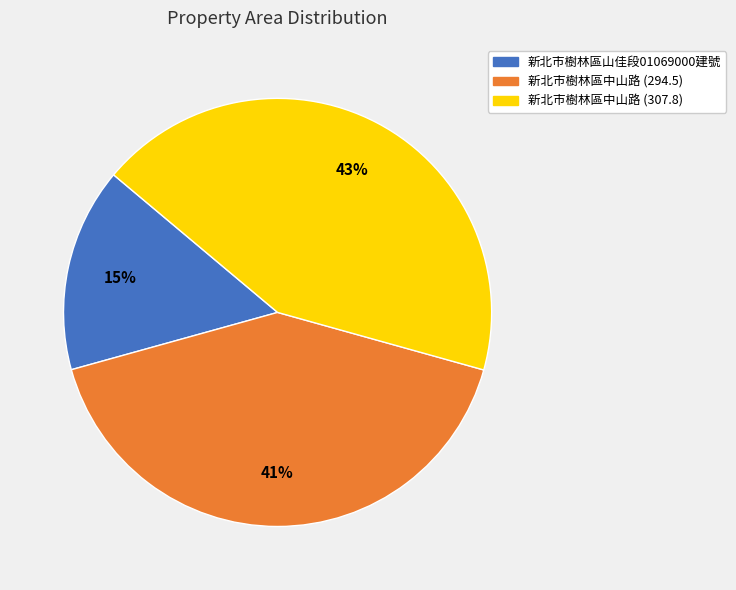

What percentage is the 新北市樹林區中山路 (294.5) slice, to the nearest percent?

41%